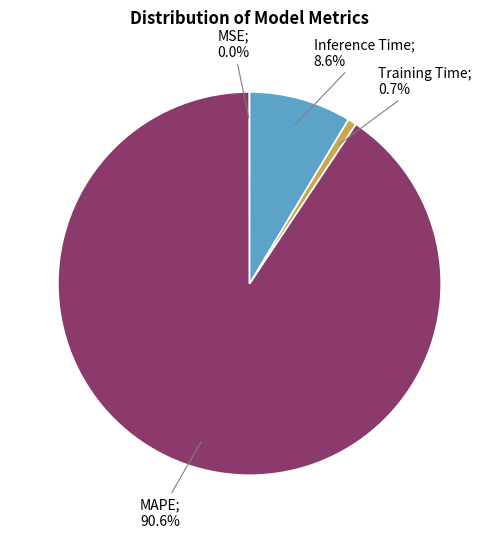

What is the smallest slice in the pie chart?

MSE